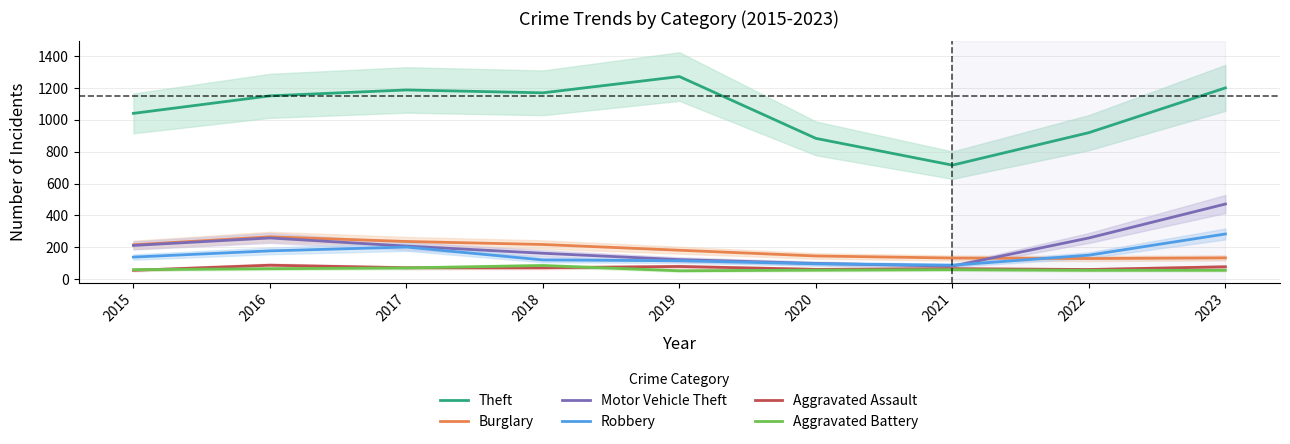

In Motor Vehicle Theft, how many points are higher than both neighbors (excluding endpoints)?

1